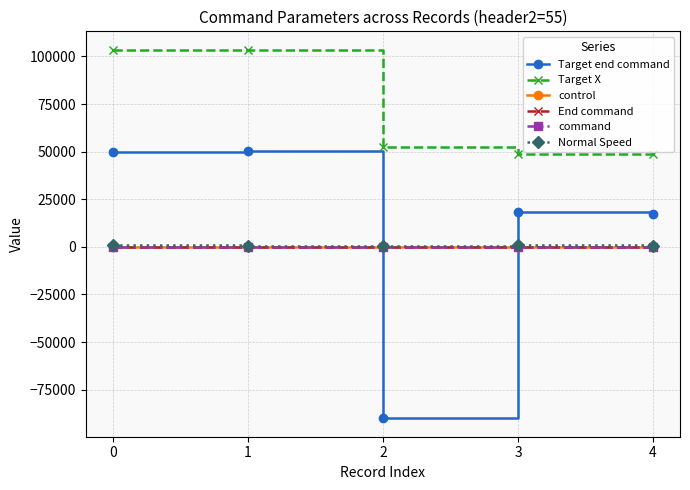

The value of Target X at 3 is 80138. True or false?

False